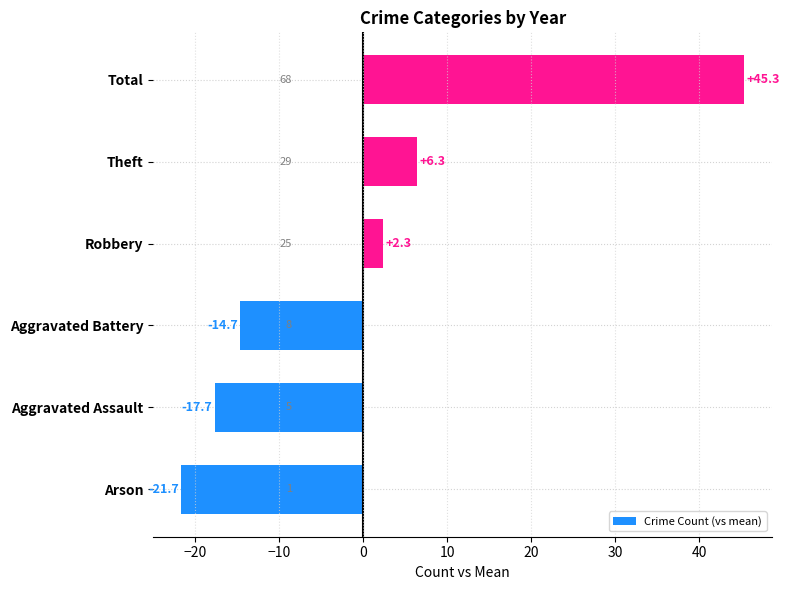

What is the change in value from Arson to Aggravated Assault?

+4.0